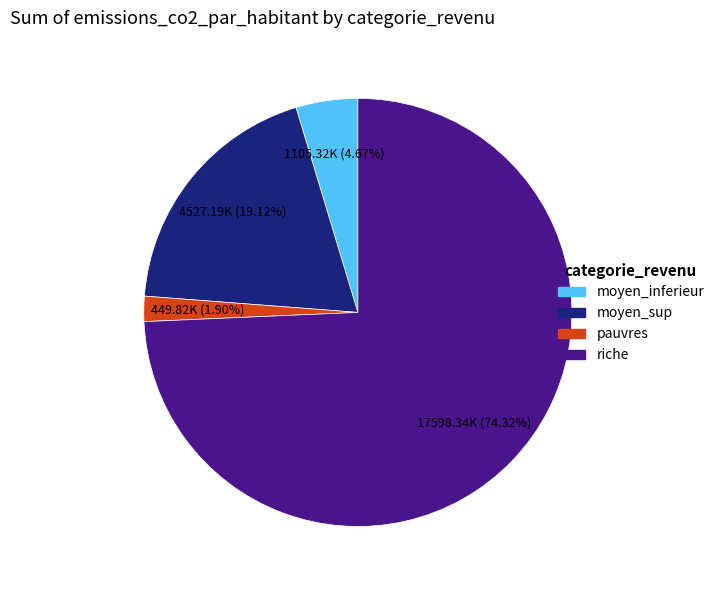

Is the sum of riche and moyen_sup greater than half?

Yes